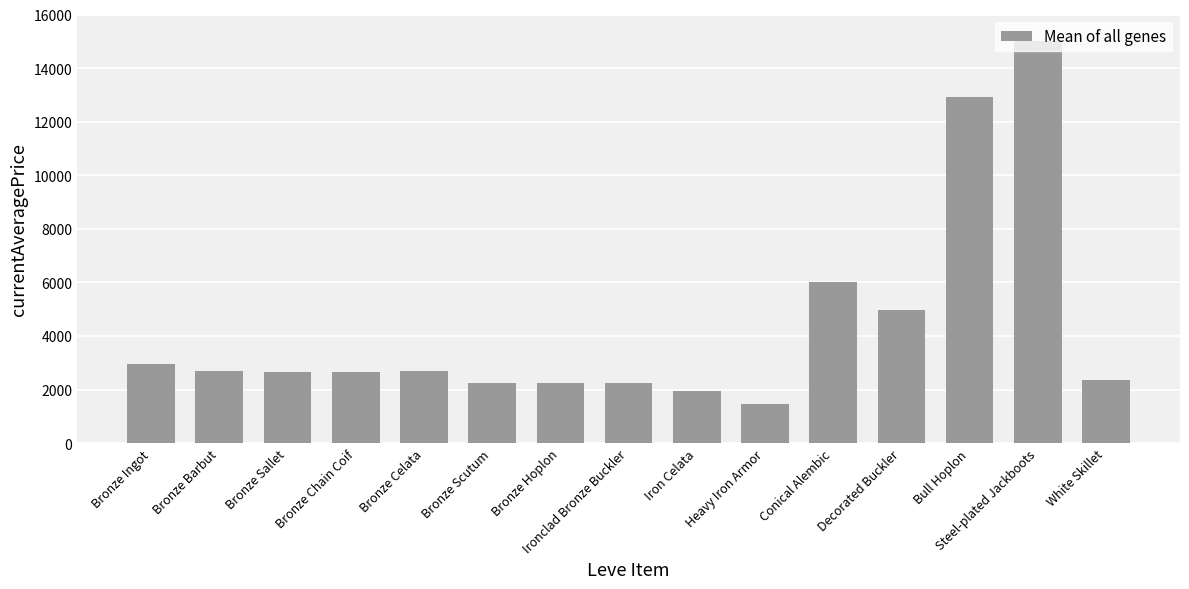

Read the value at Bronze Chain Coif.

2656.0